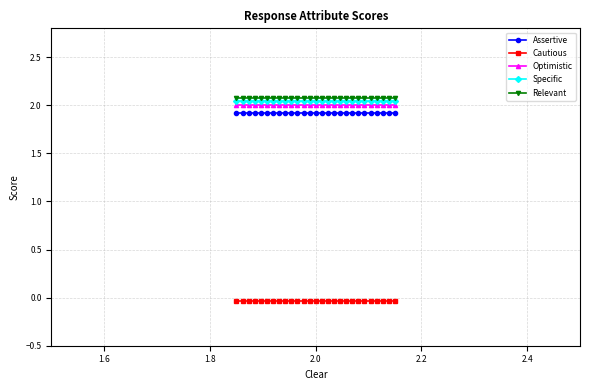

True or false: Cautious and Optimistic intersect in this chart.

False